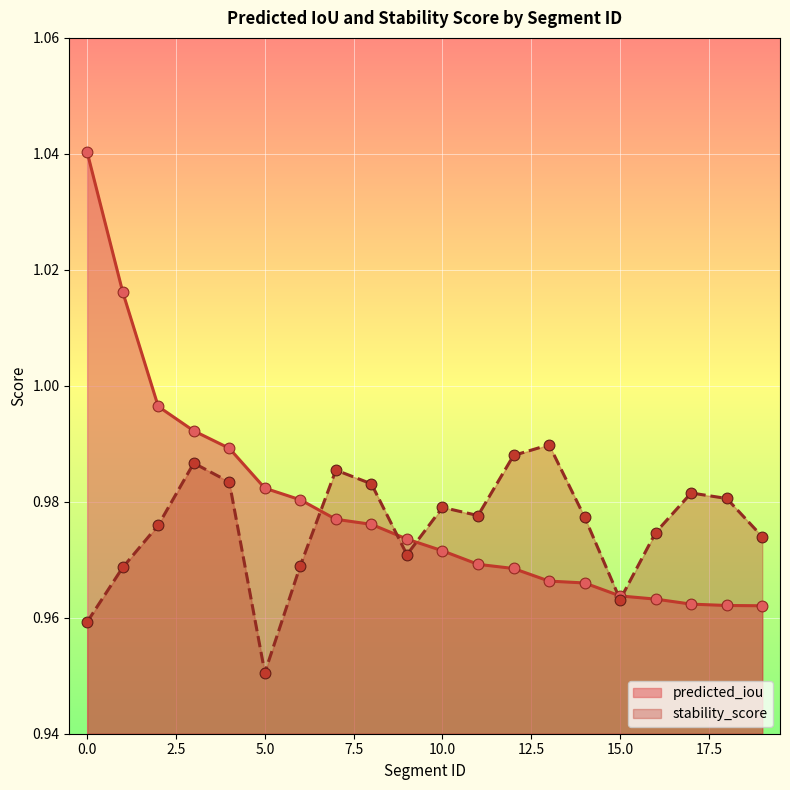

Which series reaches the minimum Y coordinate?

stability_score